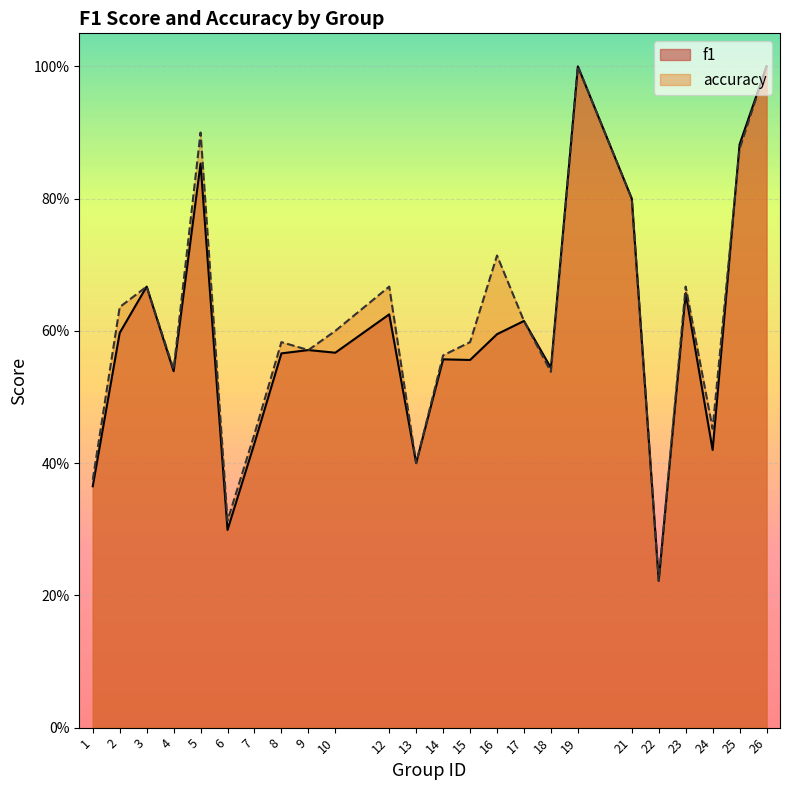

Rank the series at 15 from highest to lowest value.

accuracy, f1